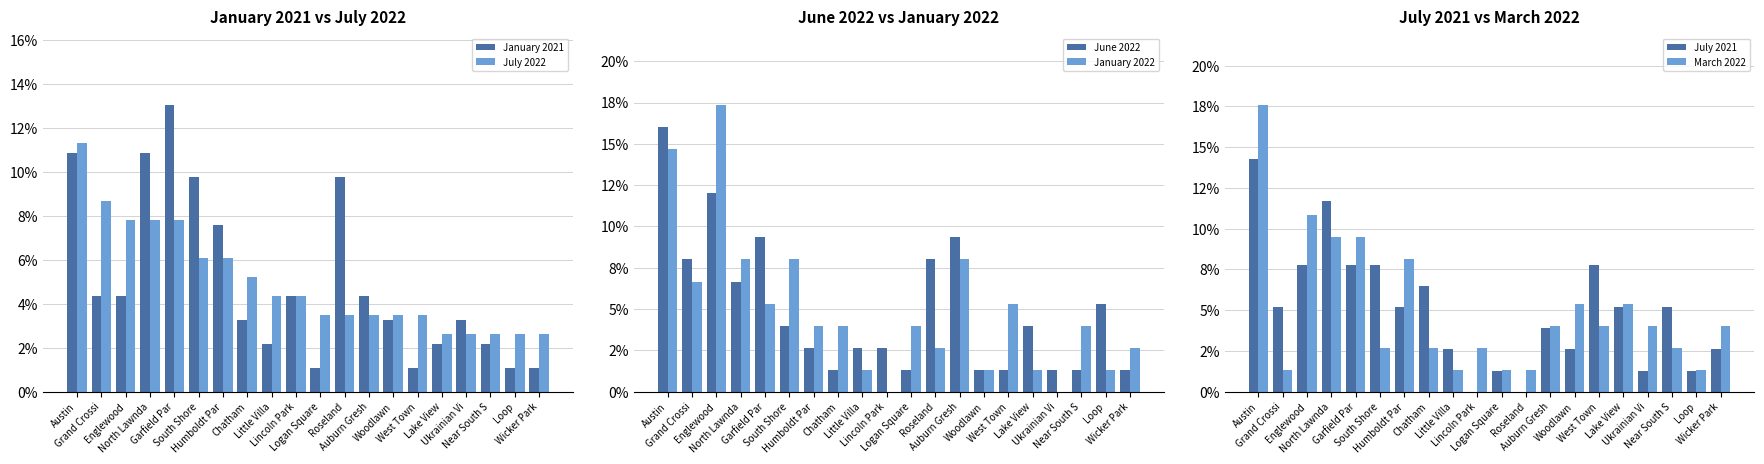

Is it true that July 2022 equals 0.2 at Austin?

False